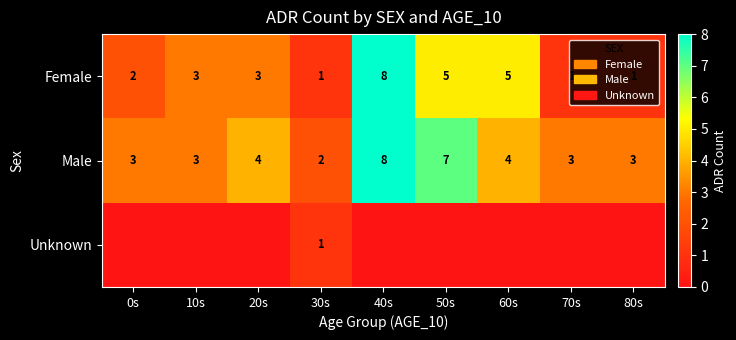

At how many categories does at least one series exceed 2?

8